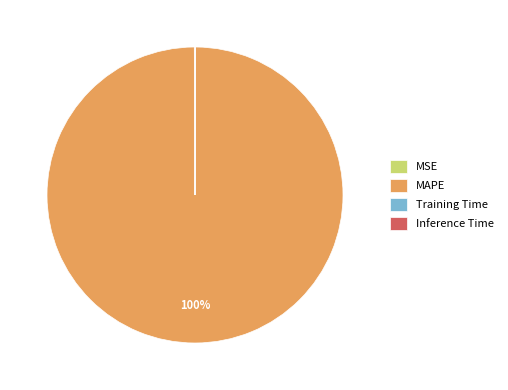

Is there any slice that represents more than half of the pie?

Yes